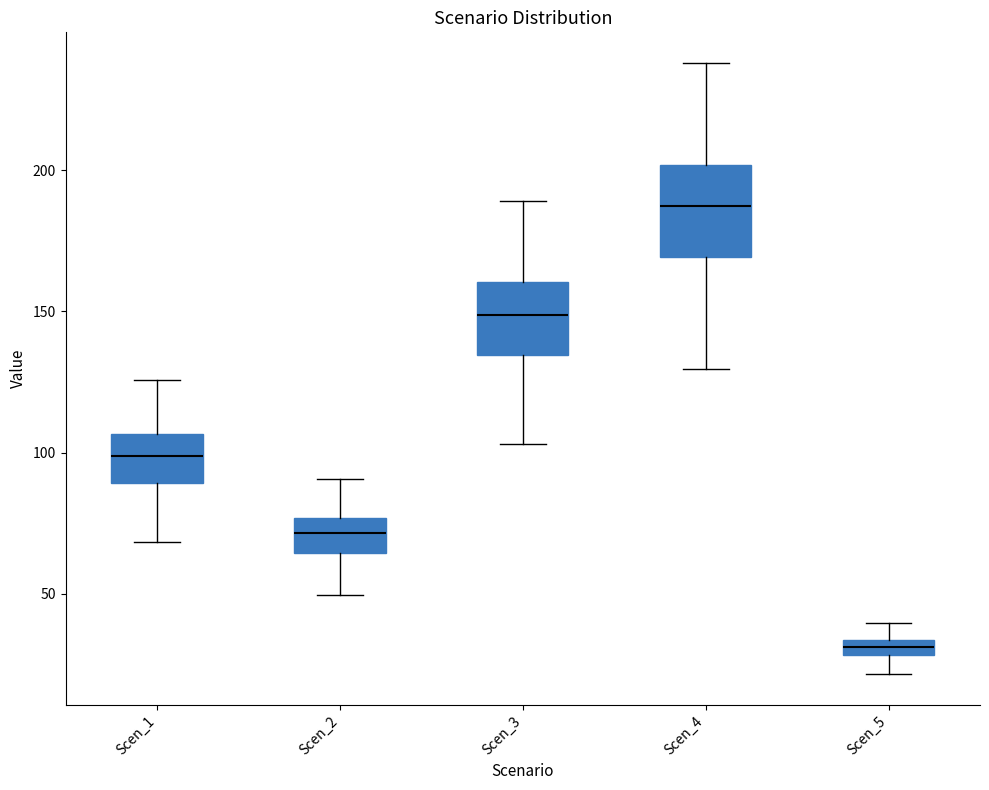

Which box's median line is the highest?

Scen_4